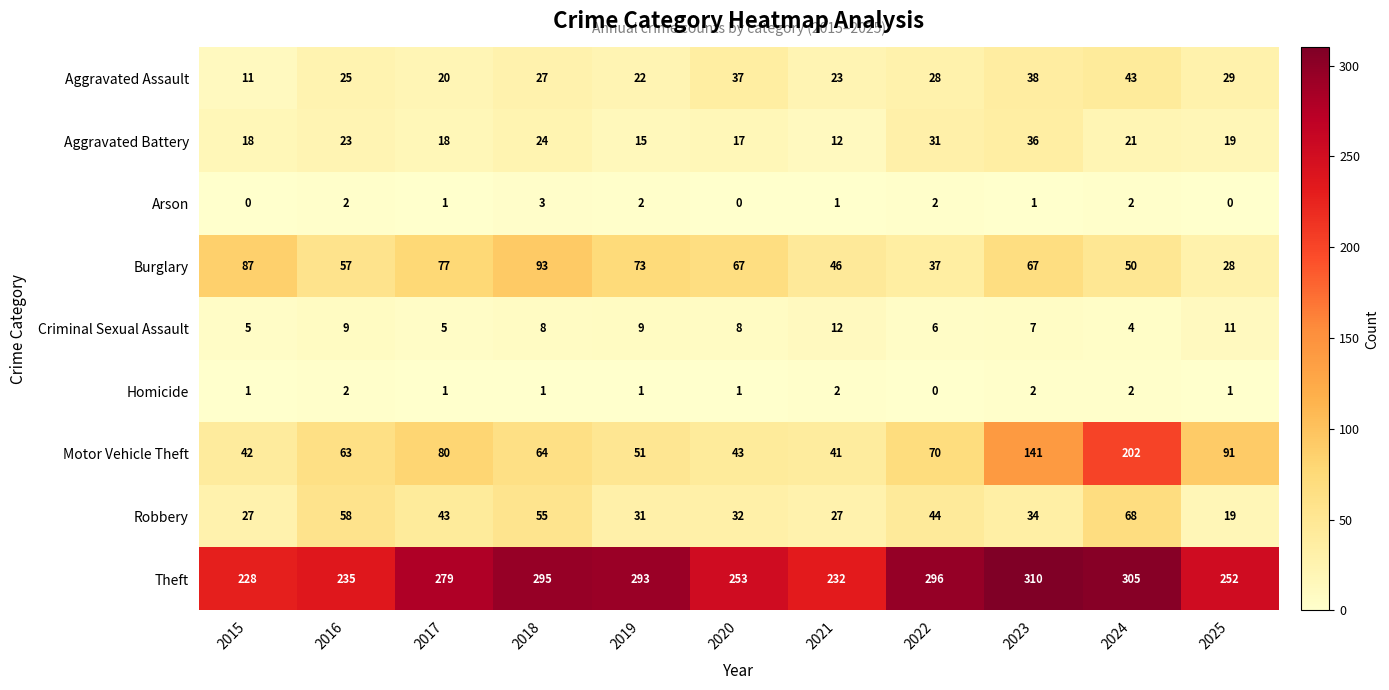

Is it true that Aggravated Assault equals 46 at 2018?

False